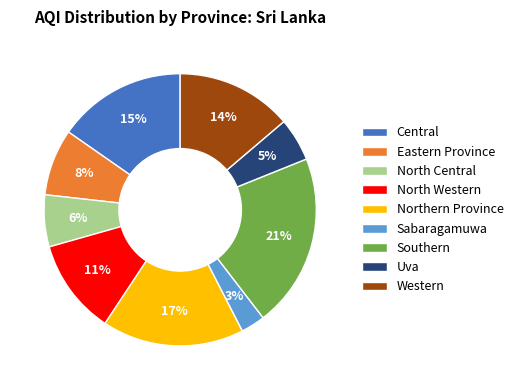

To the nearest percent, what percentage of the pie is Central?

15%